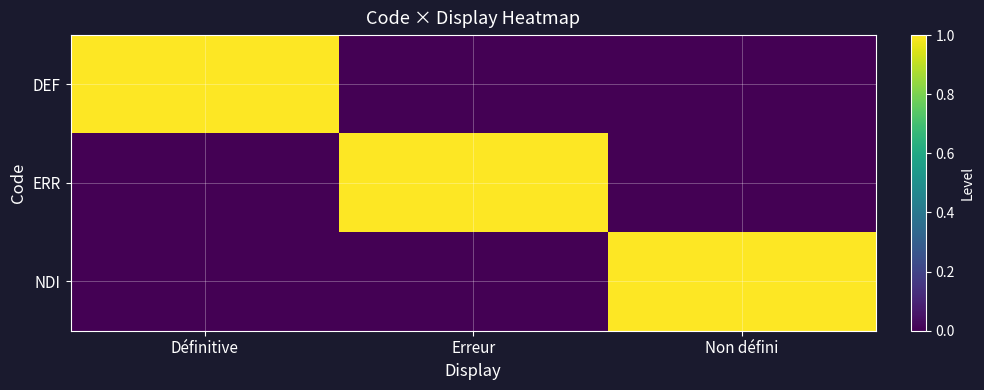

Which category has the highest value across all series?

Définitive